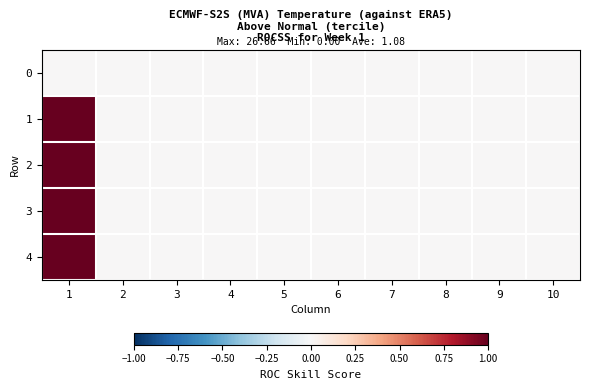

Which has a higher value, 3 or 10?

3